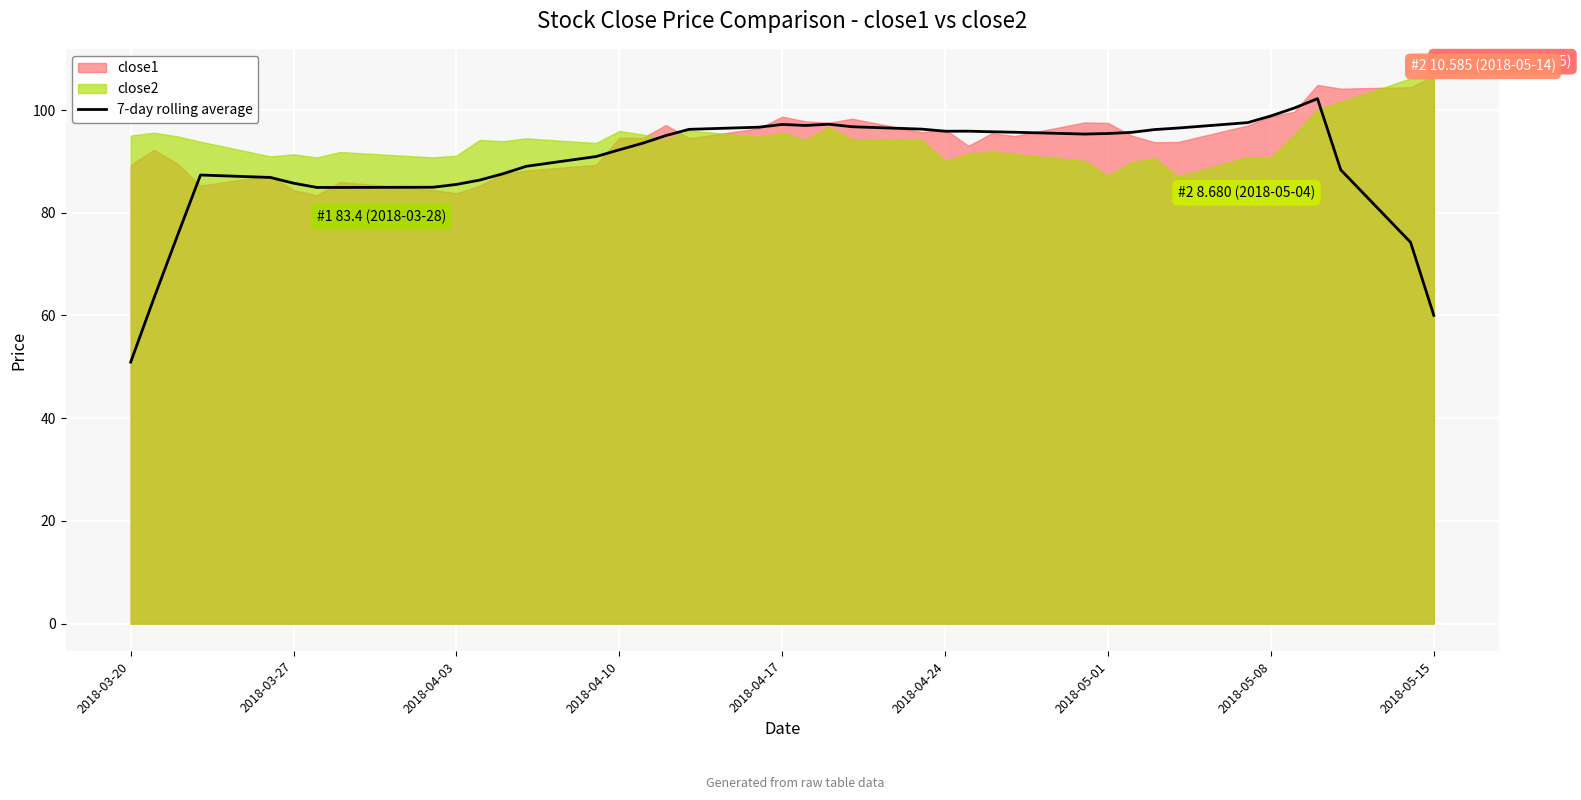

Which label corresponds to the smallest value in the chart?

2018-03-20